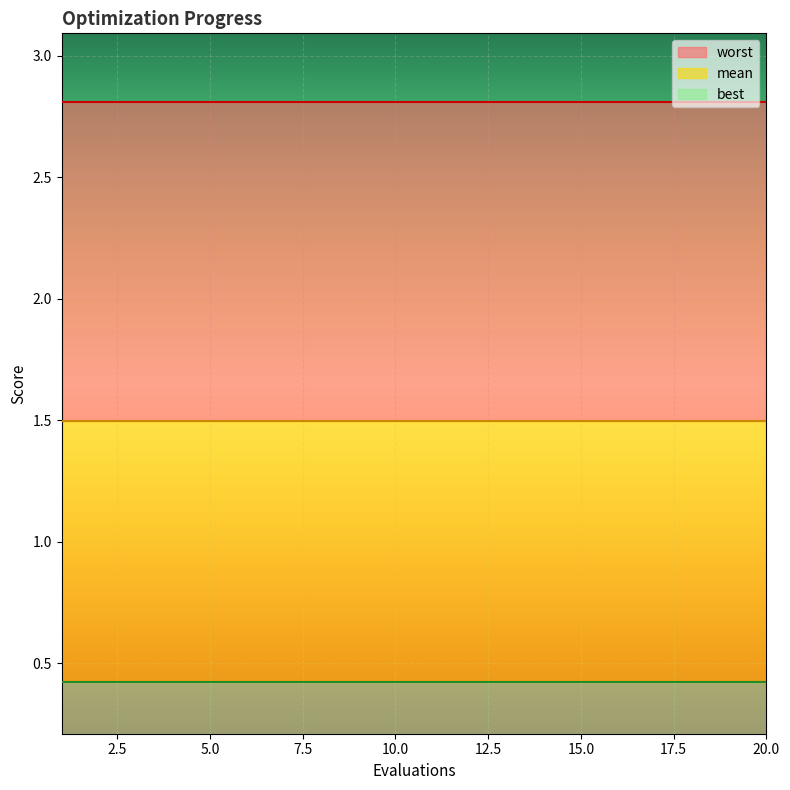

List the series in order of their overall mean, lowest first.

best, mean, worst